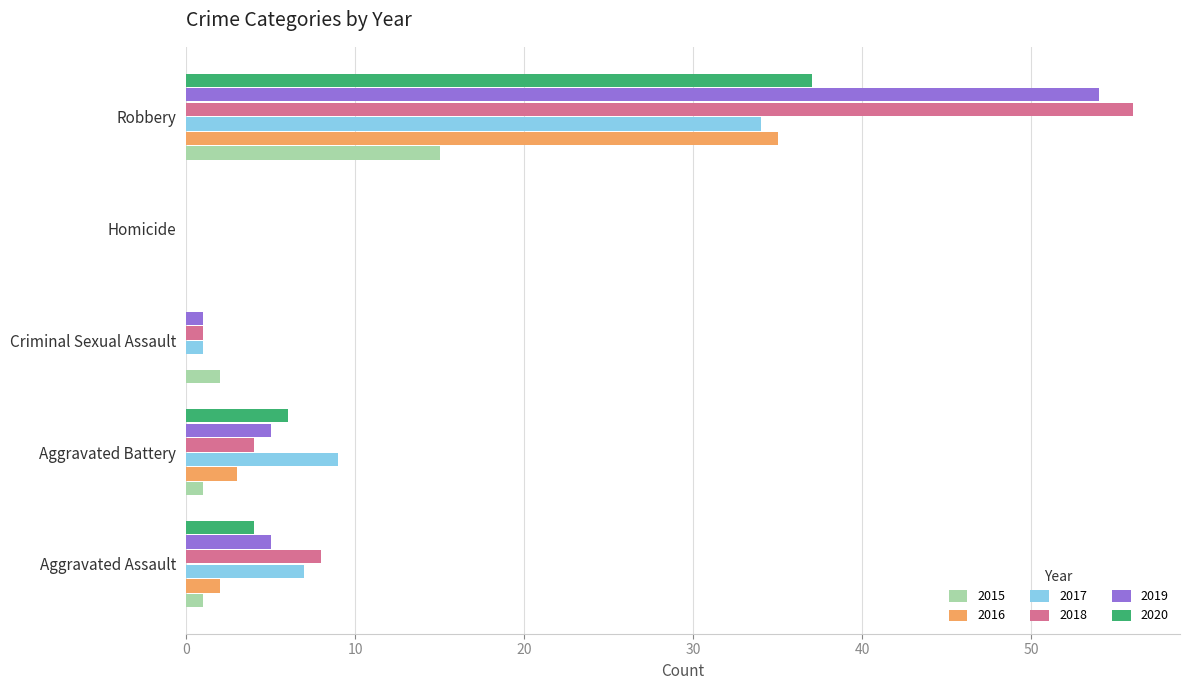

At which label is 2018 closest to 28?

Aggravated Assault